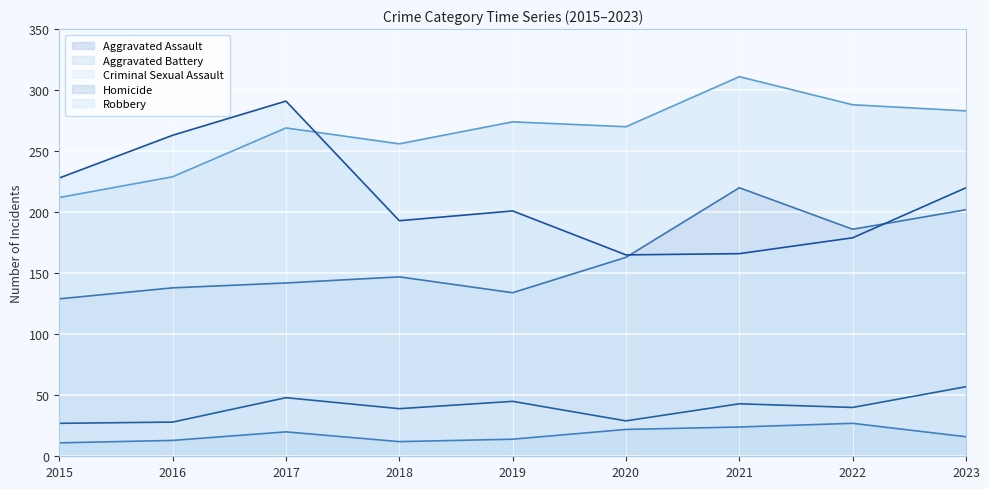

What is the total value across all series at 2016?

671